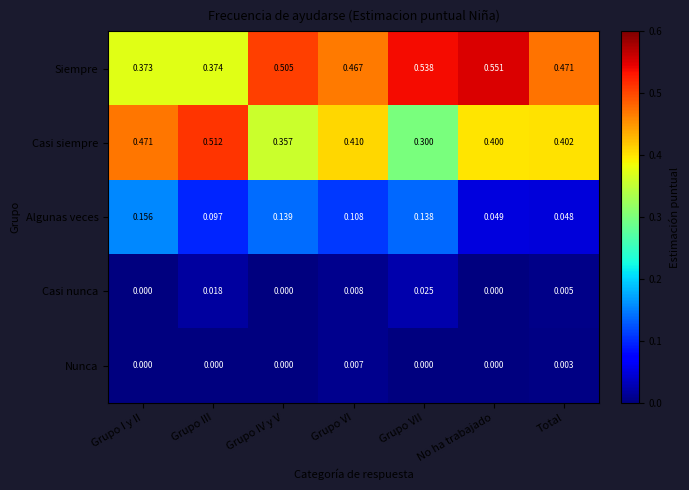

Rank the series at Grupo VI from lowest to highest value.

Nunca, Casi nunca, Algunas veces, Casi siempre, Siempre